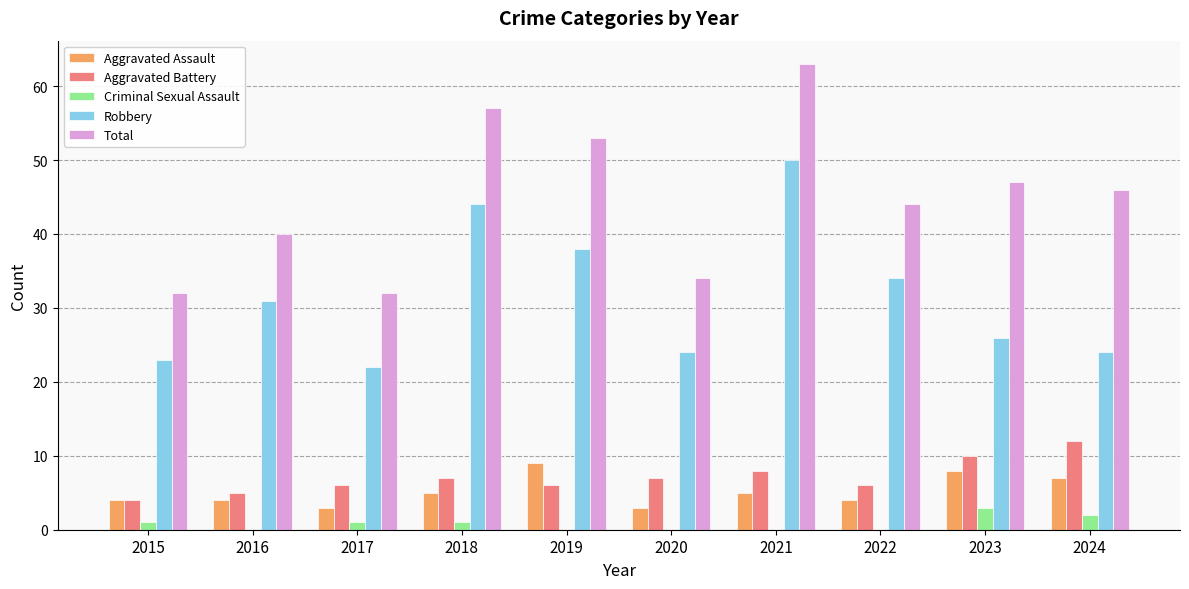

What is the sum of all Aggravated Assault values?

52